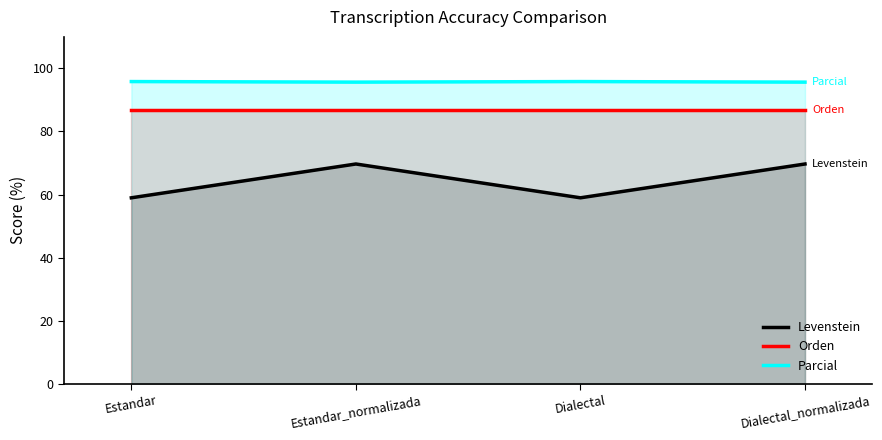

True or false: Orden and Levenstein cross at least once.

False